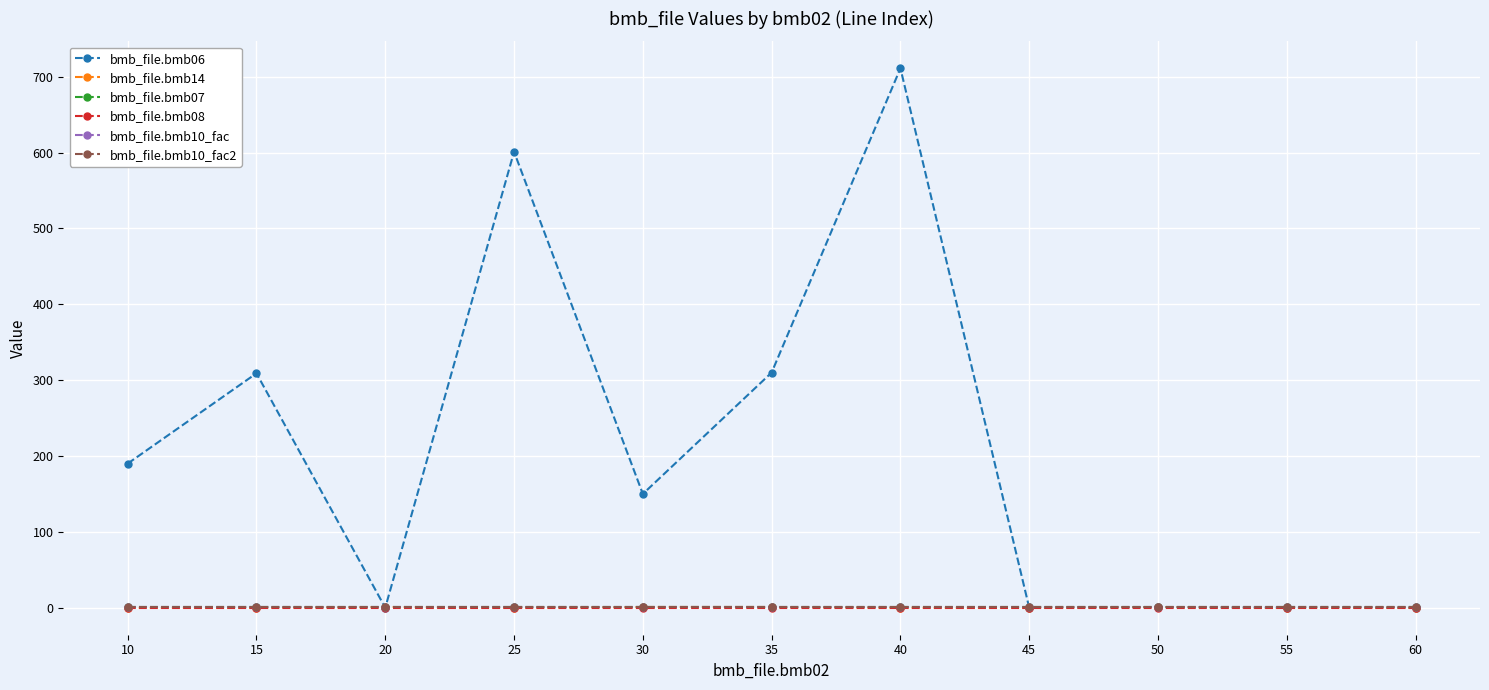

List the labels in order of bmb_file.bmb08 value, largest first.

10, 15, 20, 25, 30, 35, 40, 45, 50, 55, 60